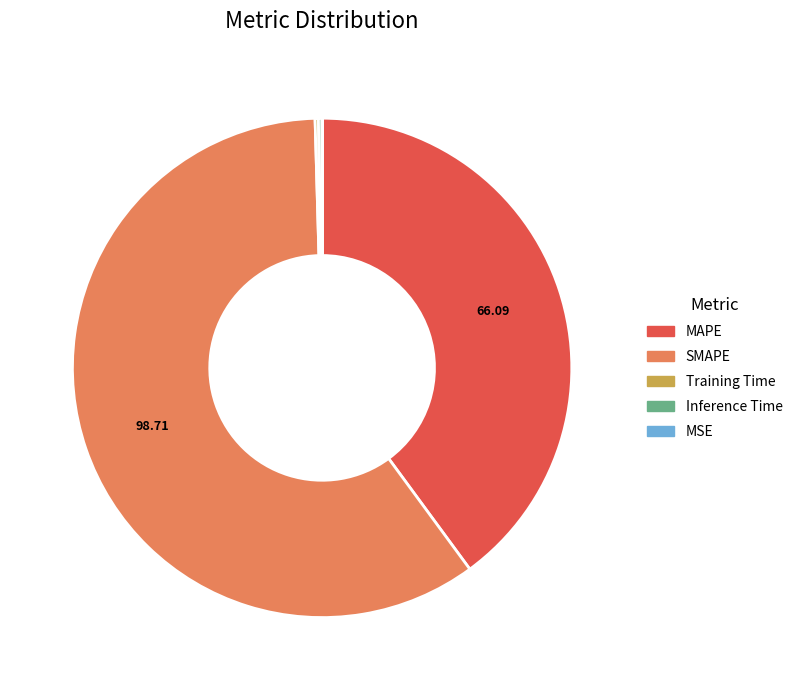

Is there a majority slice in this chart?

Yes